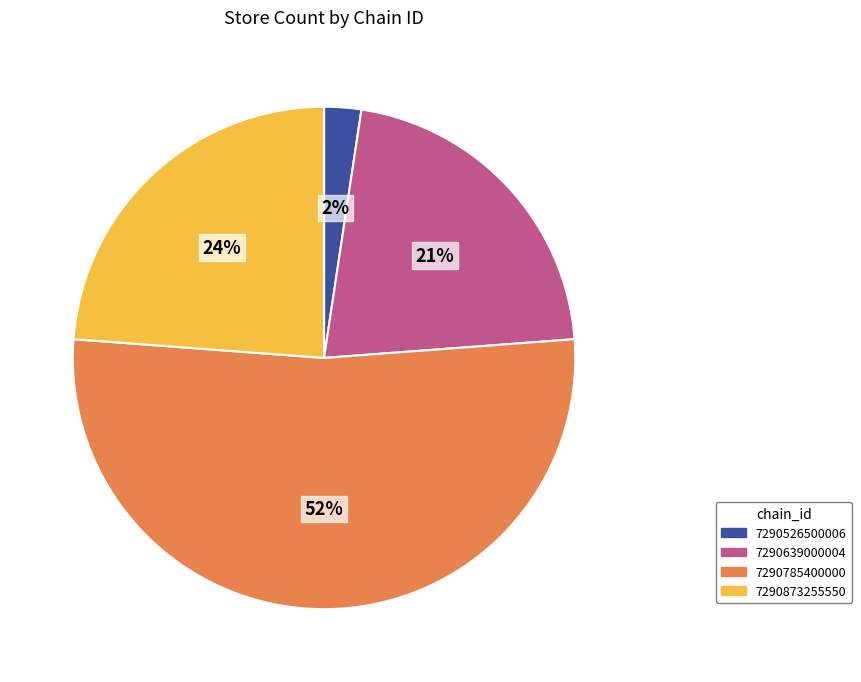

What is the ratio of the value at 7290639000004 to the value at 7290873255550?

0.9